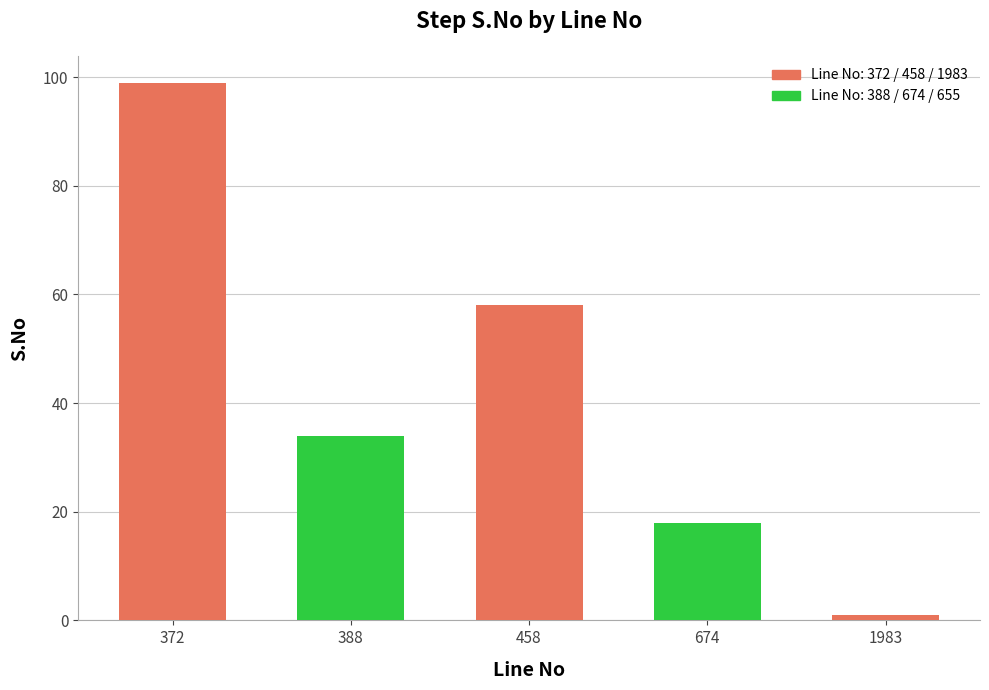

The chart shows a value of 1 at 1983. True or false?

True